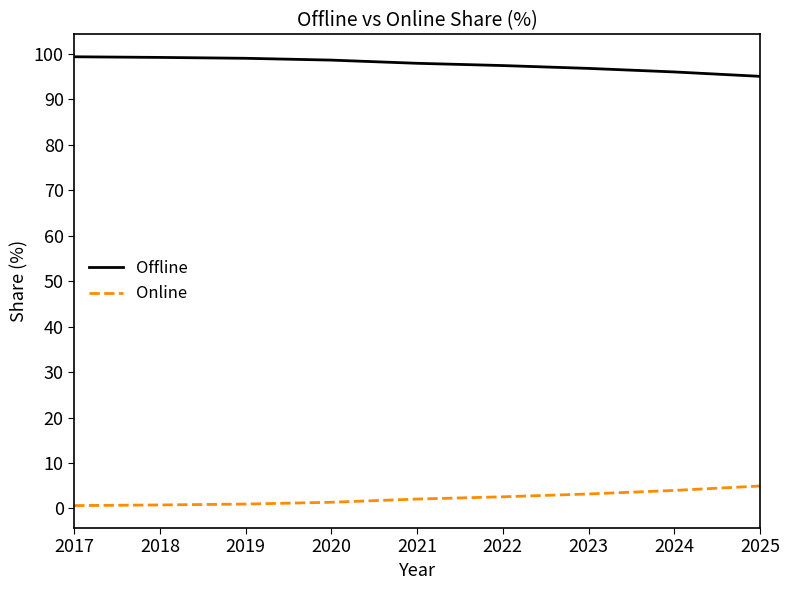

How many values in the Online series are below 2?

4